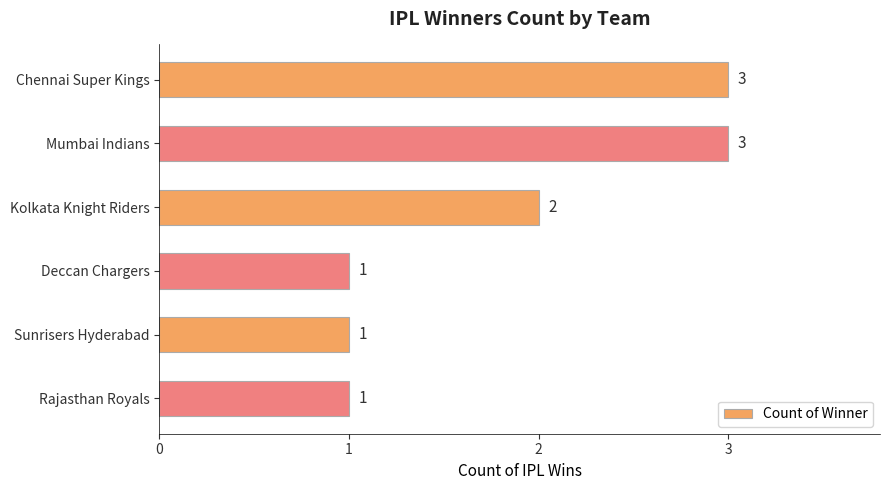

What is the minimum value shown in the chart?

1